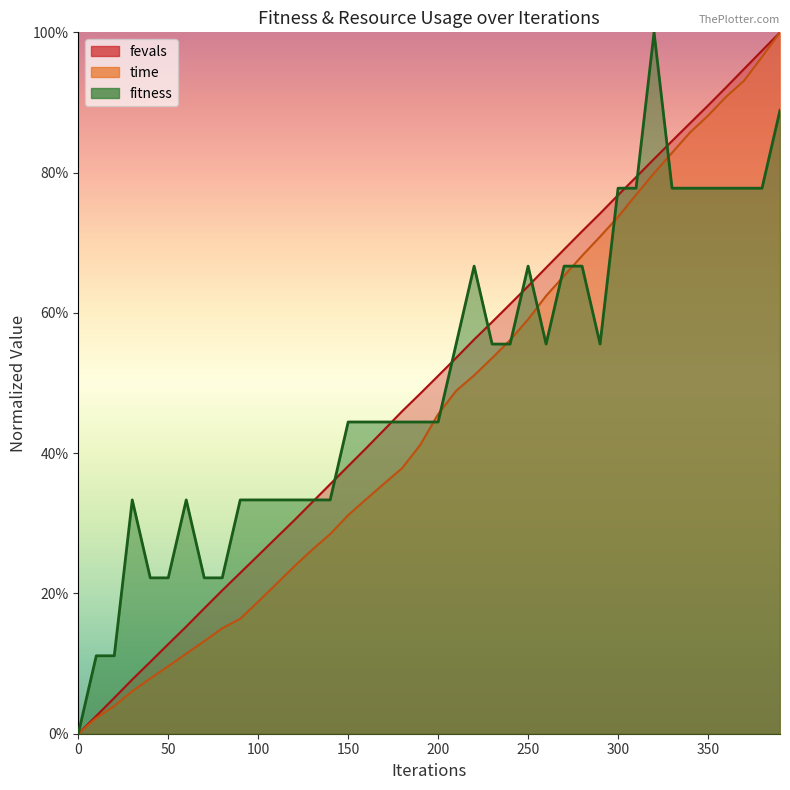

True or false: time_scaled and fitness cross at least once.

True